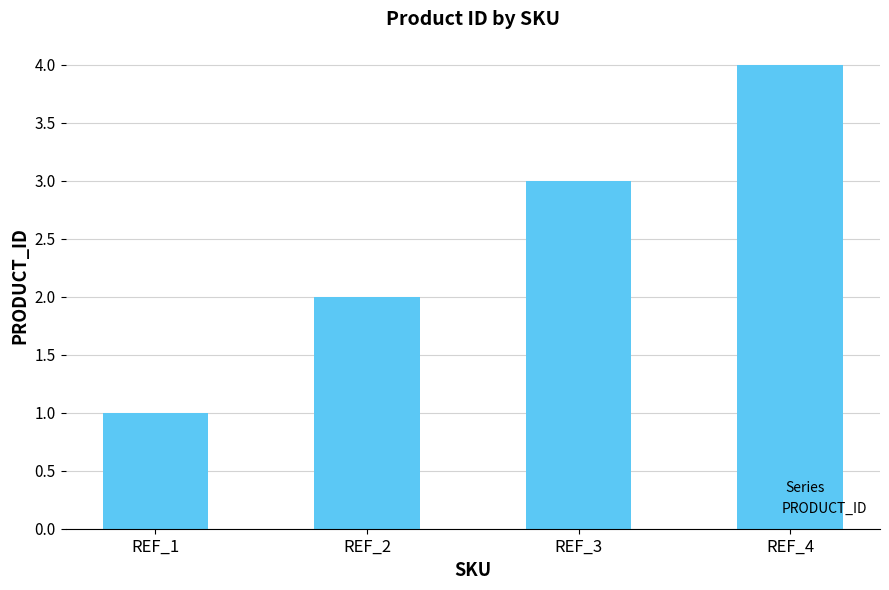

What is the minimum value shown in the chart?

1